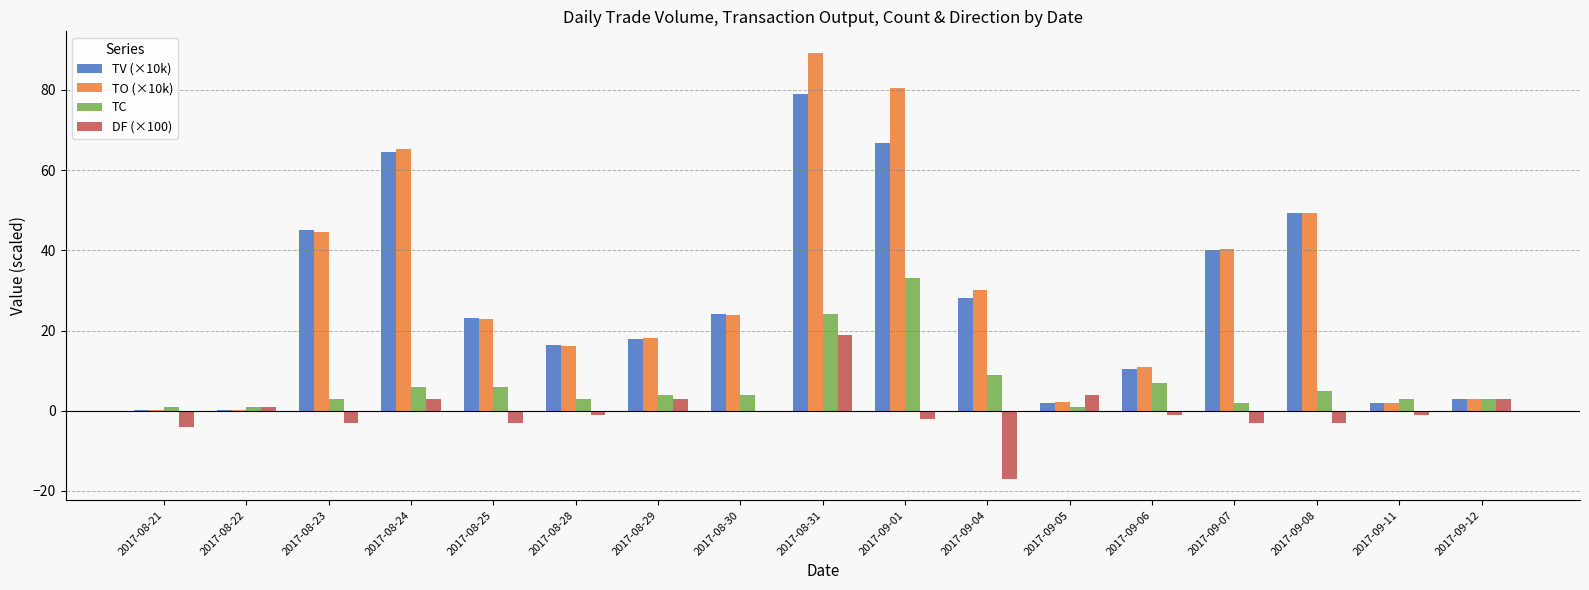

What is the maximum value for DF (×100)?

19.0